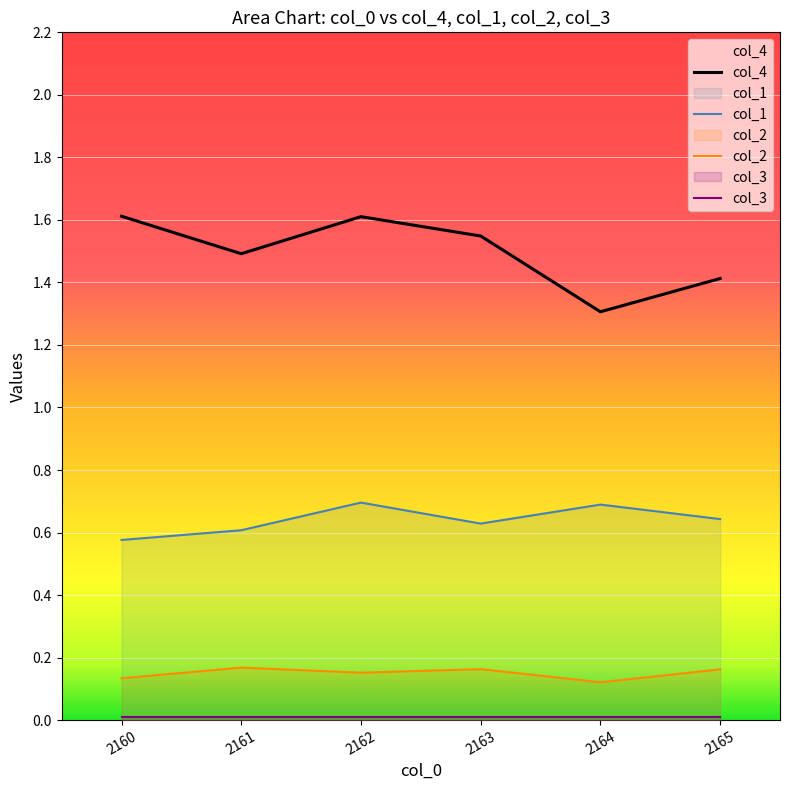

Is it true that col_1 equals 0.6 at 2160?

True